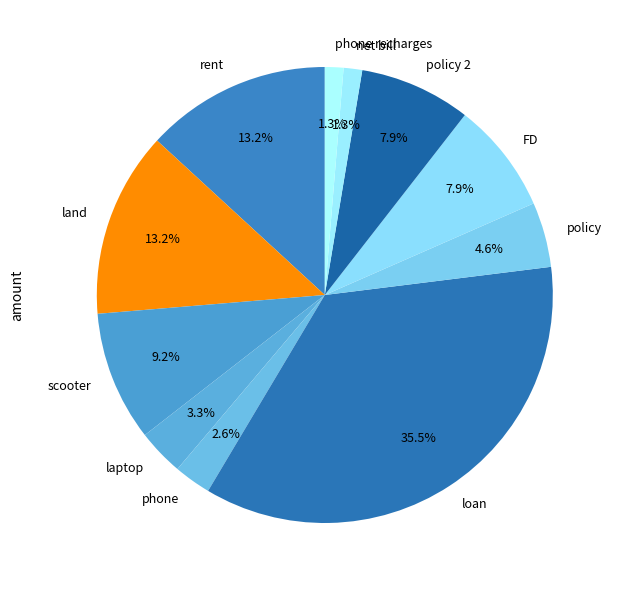

To the nearest percent, what portion does land represent?

13%